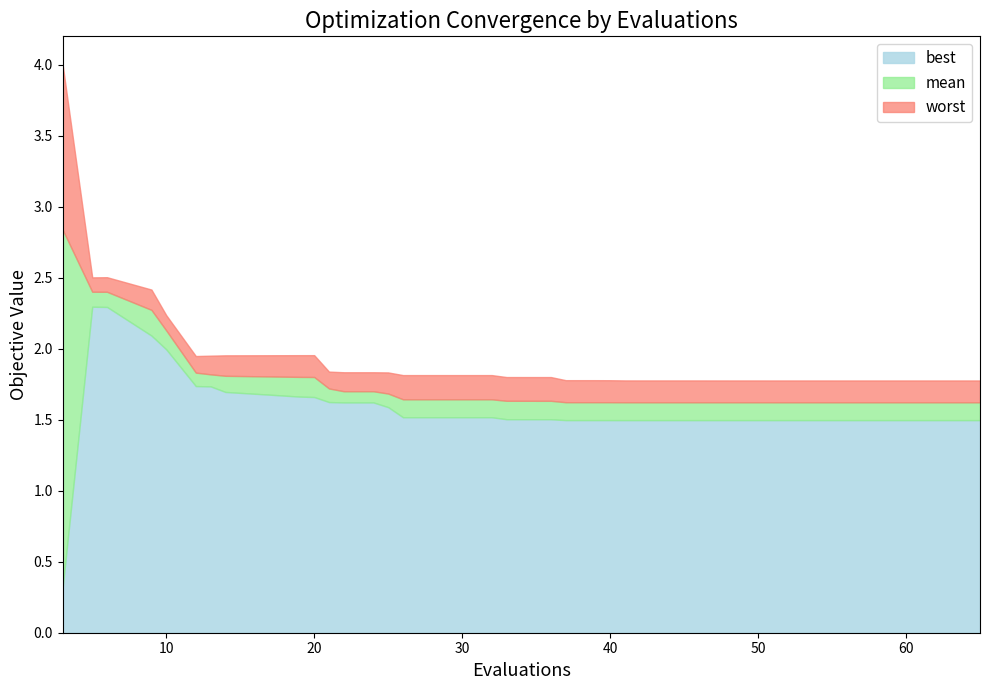

What is the value of the worst point at the 11th from the left?

2.0